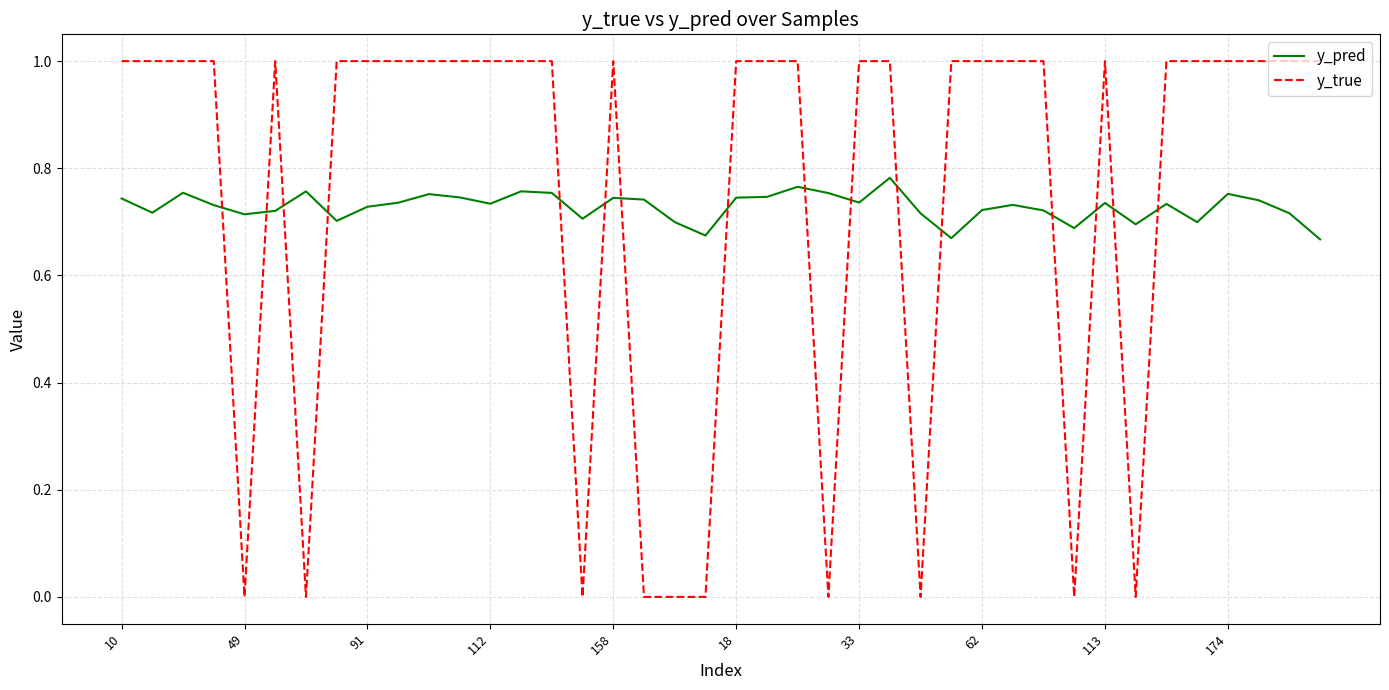

After their last crossing, which series has the higher values: y_pred or y_true?

y_true